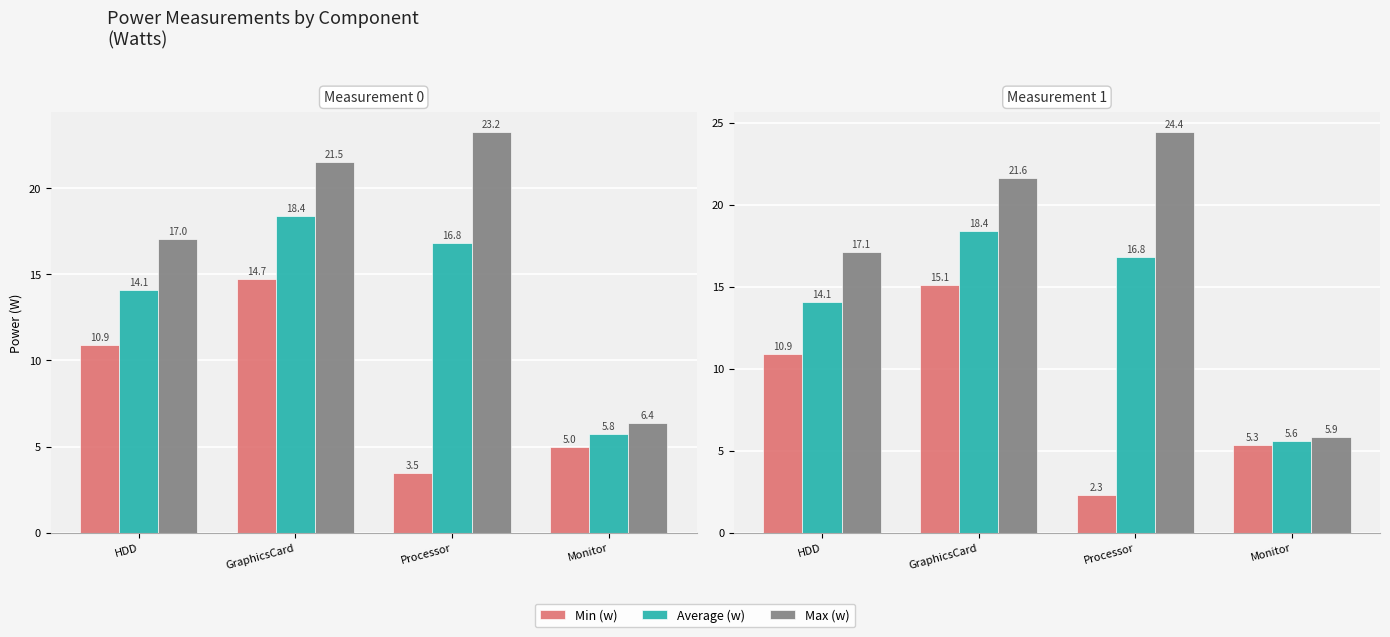

How many groups of bars are there?

4